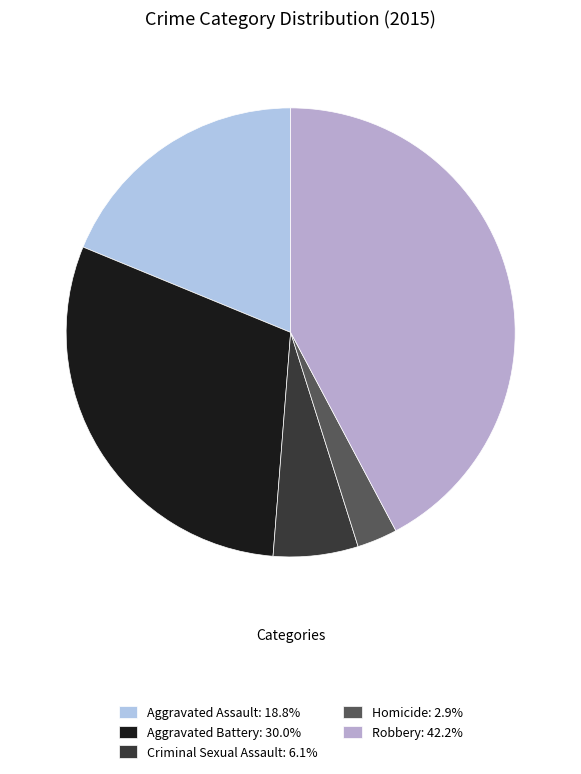

Which has a higher value, Aggravated Battery or Aggravated Assault?

Aggravated Battery